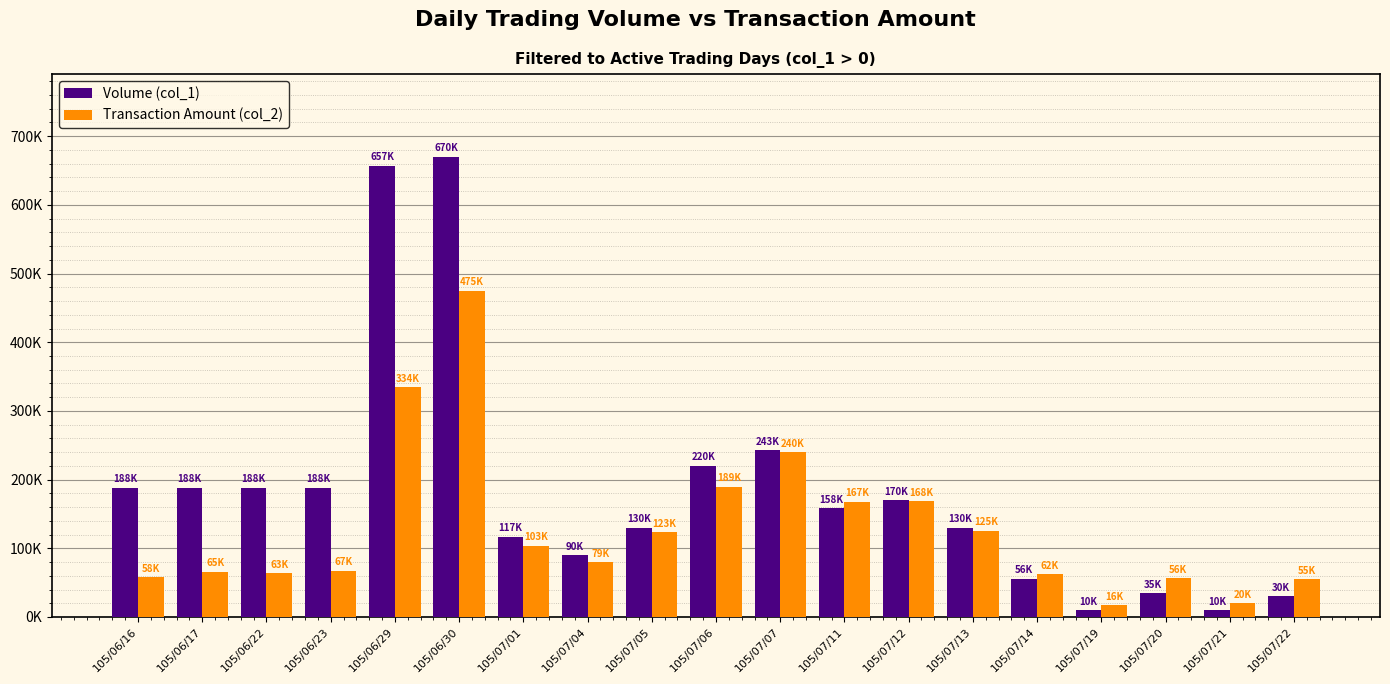

Between 105/06/17 and 105/07/11, which series saw the biggest shift?

Transaction Amount (col_2)